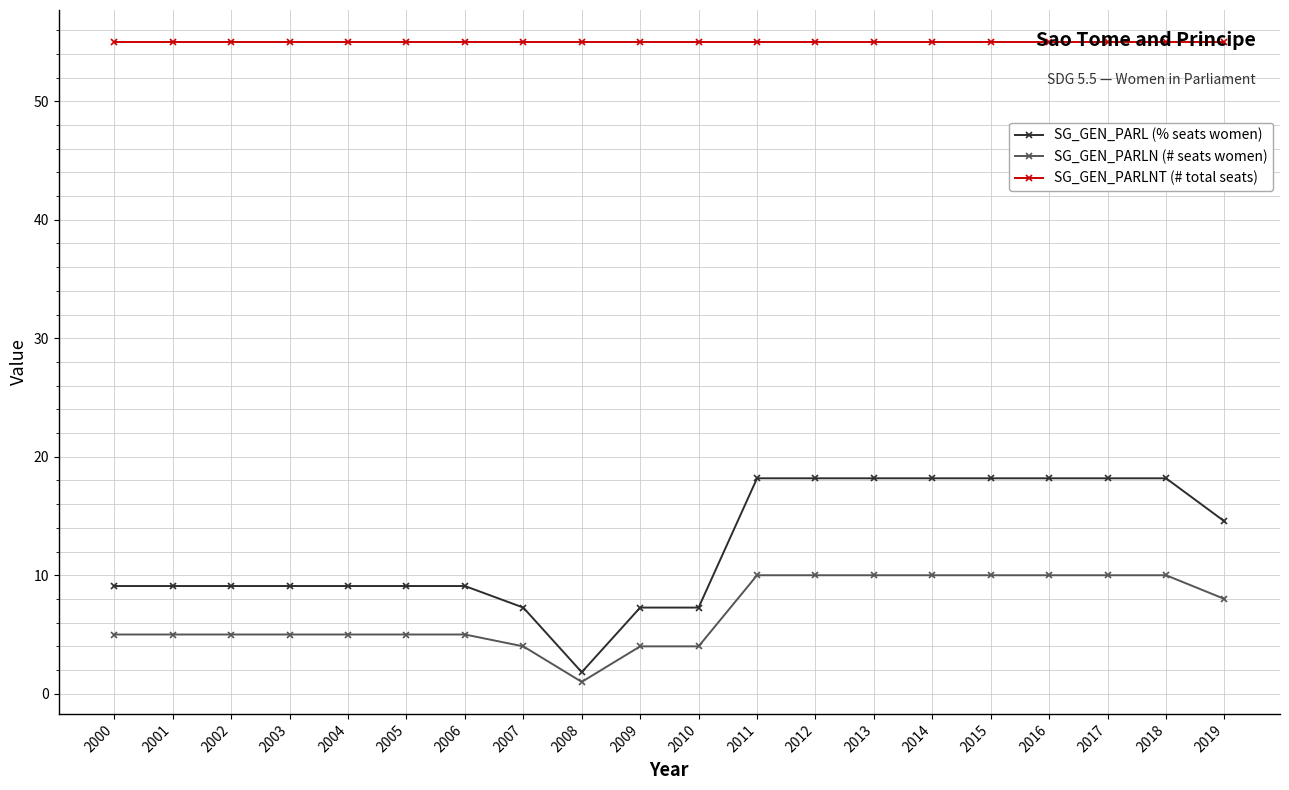

How many categories are shown in the chart?

20